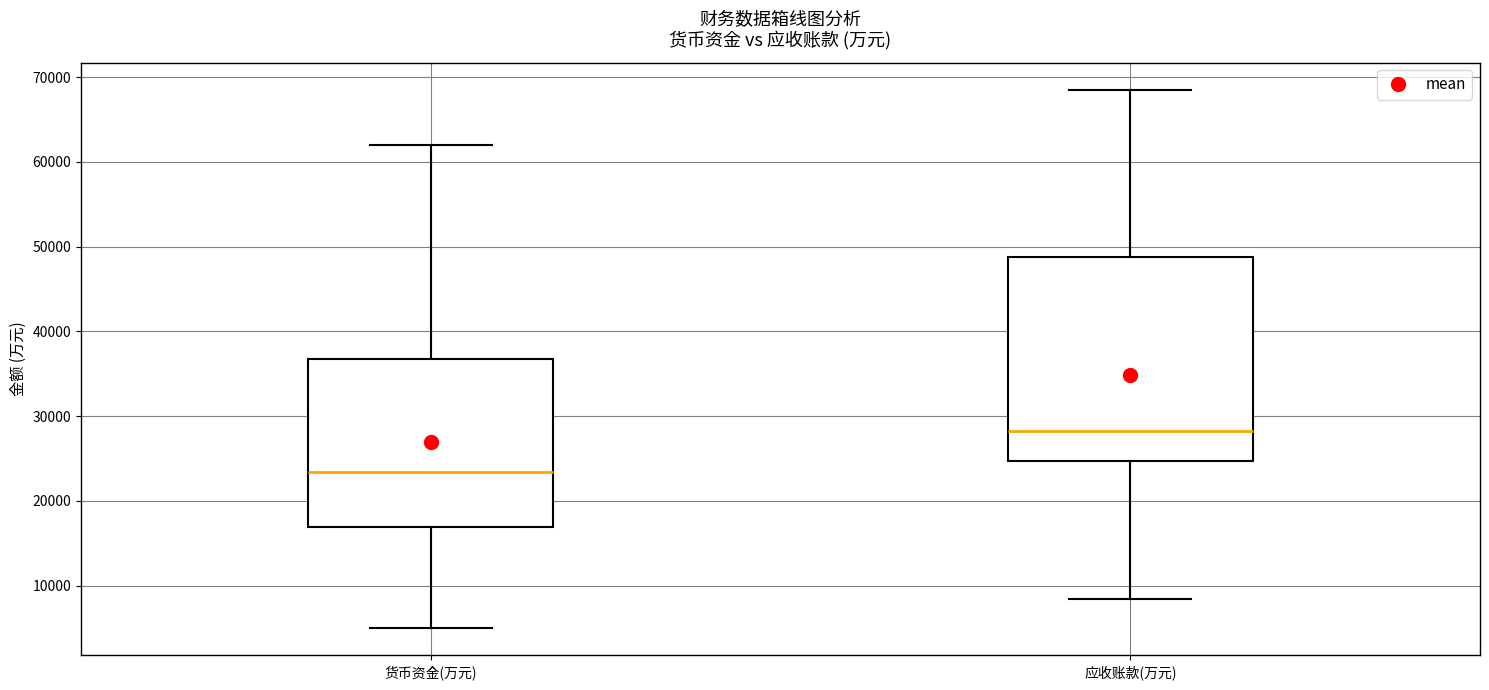

Comparing the boxes themselves (not the whiskers), which one is the tallest?

应收账款(万元)